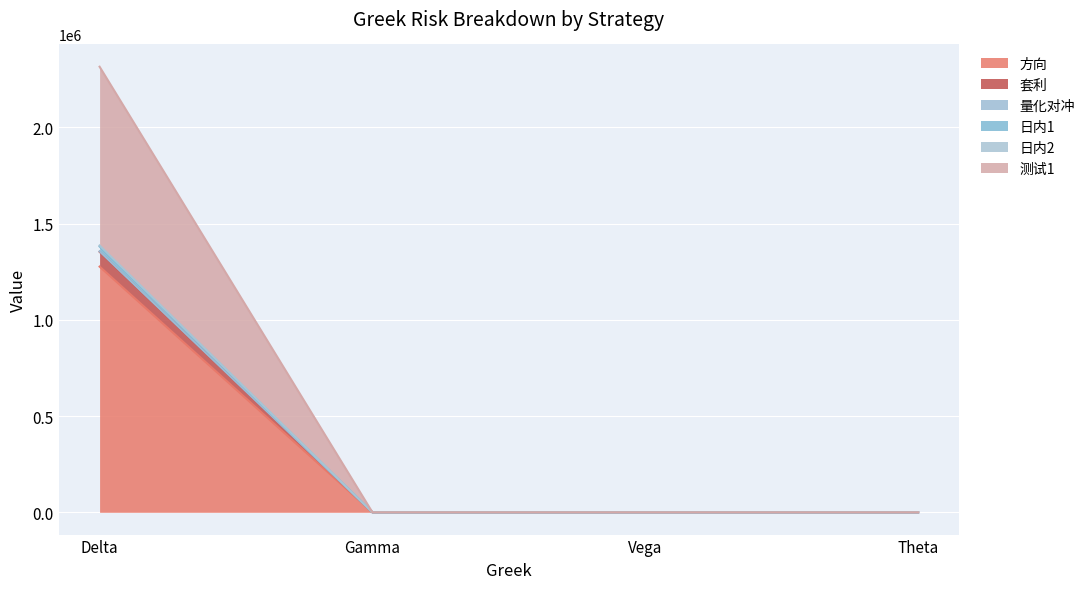

Which category has the highest value in the 日内1 series?

Delta